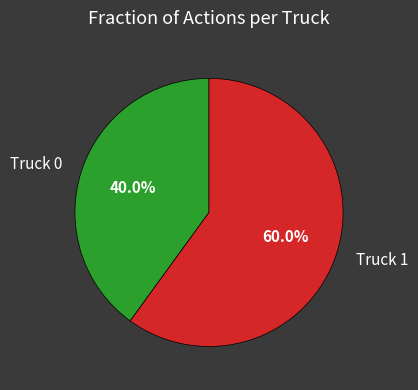

Which has a higher value, Truck 0 or Truck 1?

Truck 1